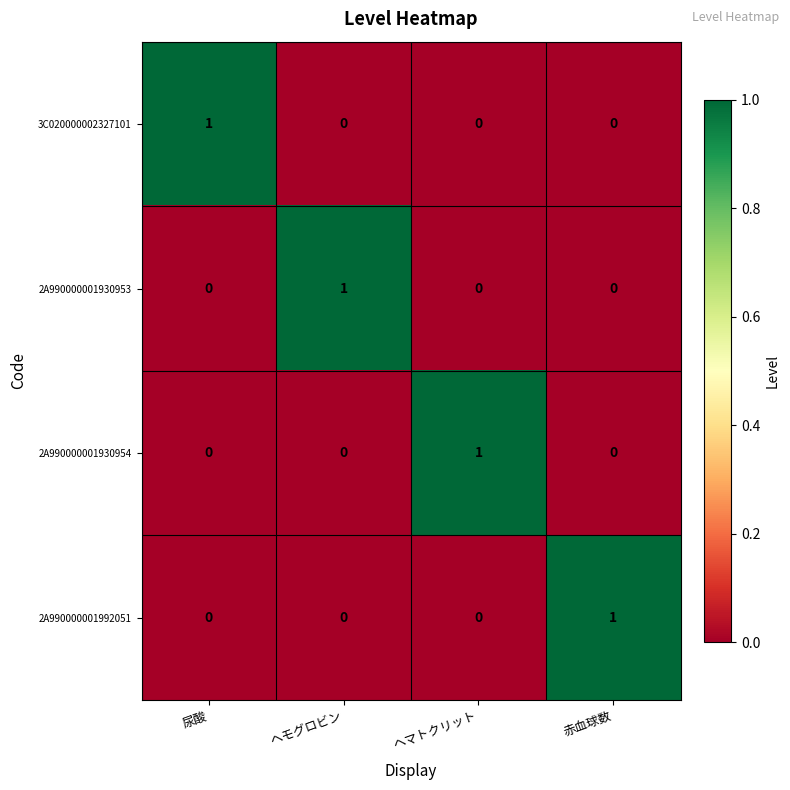

Reading left to right, extract all data points from this chart.

3C020000002327101: 尿酸=1	ヘモグロビン=0	ヘマトクリット=0	赤血球数=0
2A990000001930953: 尿酸=0	ヘモグロビン=1	ヘマトクリット=0	赤血球数=0
2A990000001930954: 尿酸=0	ヘモグロビン=0	ヘマトクリット=1	赤血球数=0
2A990000001992051: 尿酸=0	ヘモグロビン=0	ヘマトクリット=0	赤血球数=1